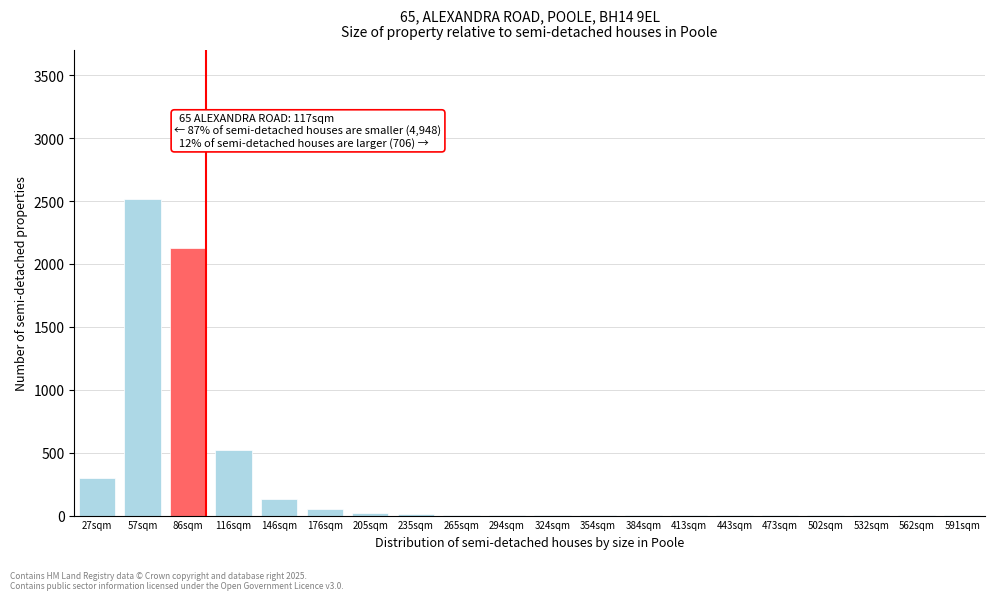

What is the sum of all values?

5708